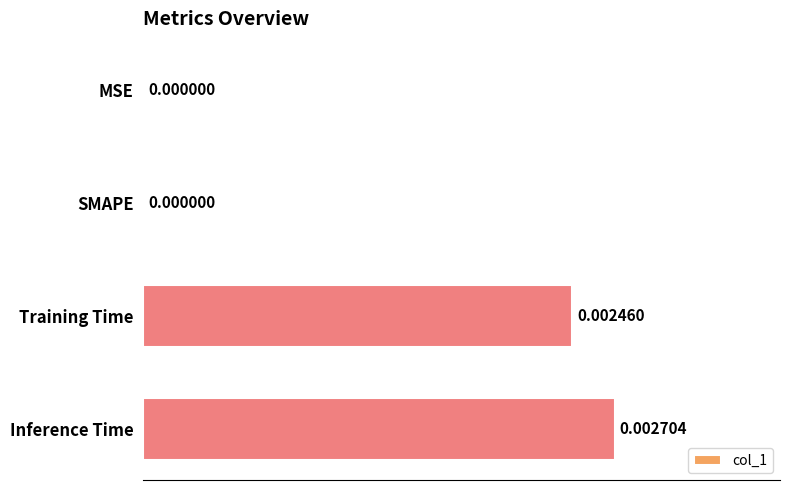

Which has a higher value, Inference Time or Training Time?

Inference Time